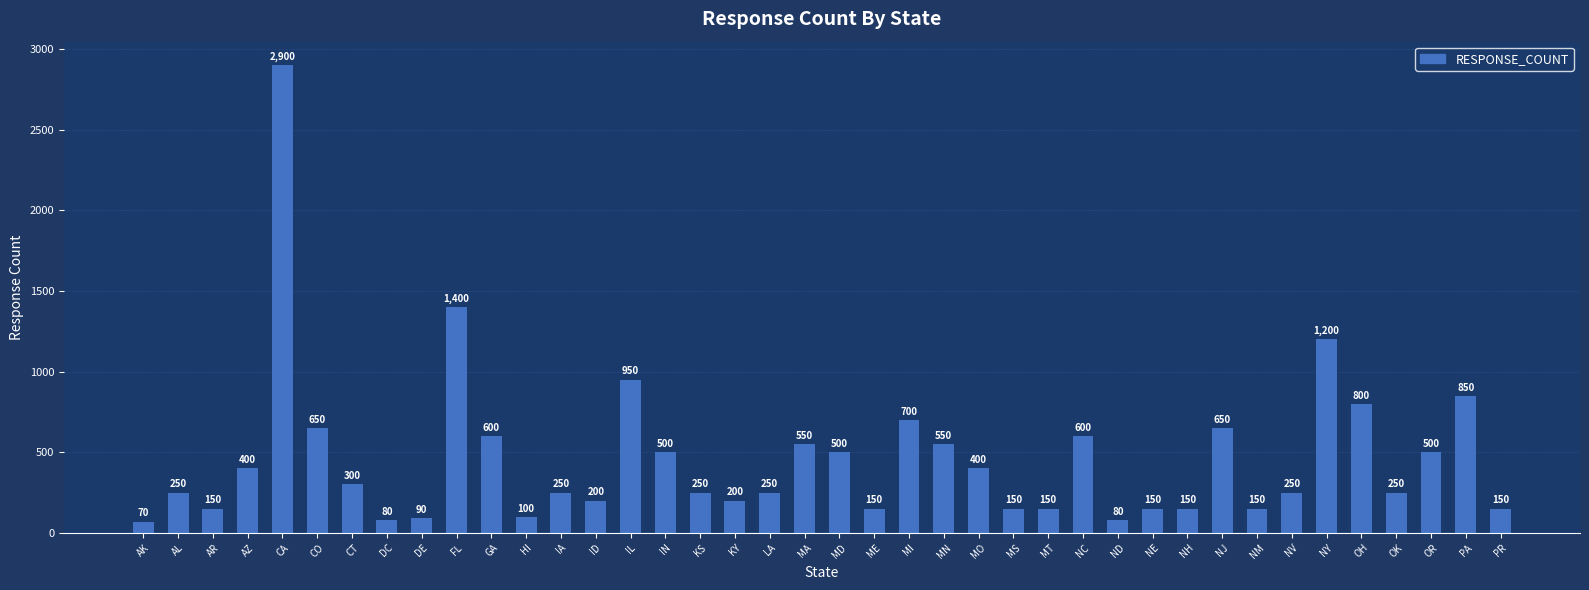

Approximately how many times larger is the value at KY compared to AK?

2.9